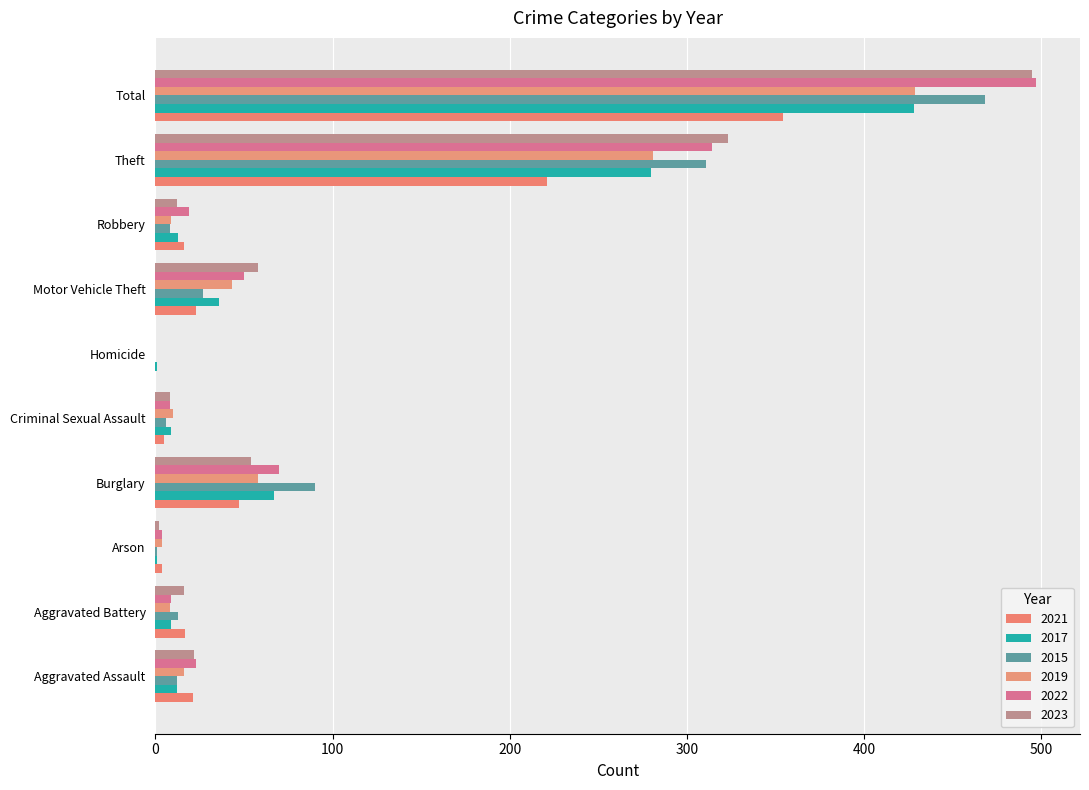

What is the average value of the 2017 series?

86